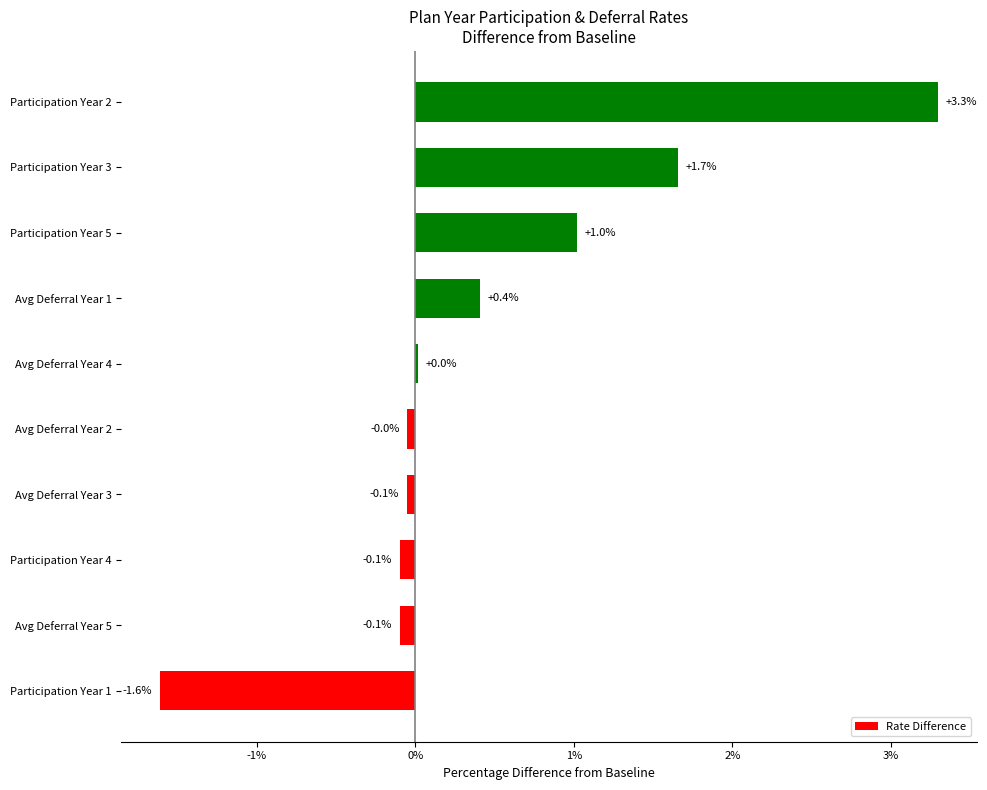

How many values are above zero?

5